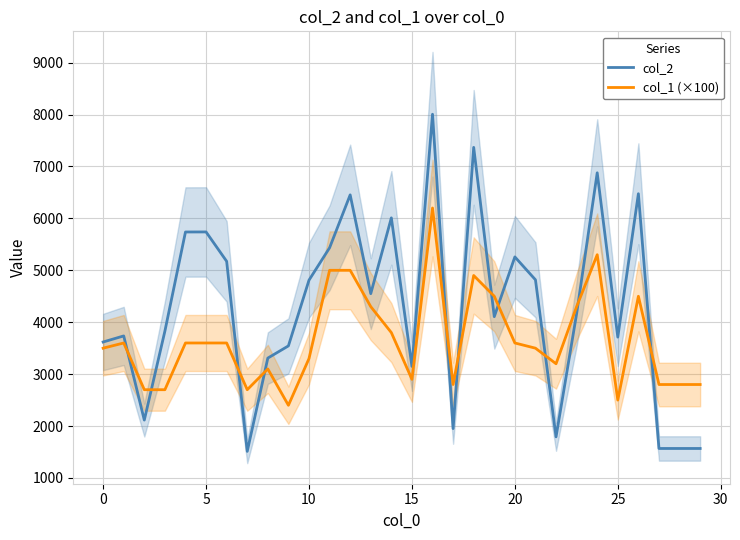

In col_2, how many points are higher than both neighbors (excluding endpoints)?

9